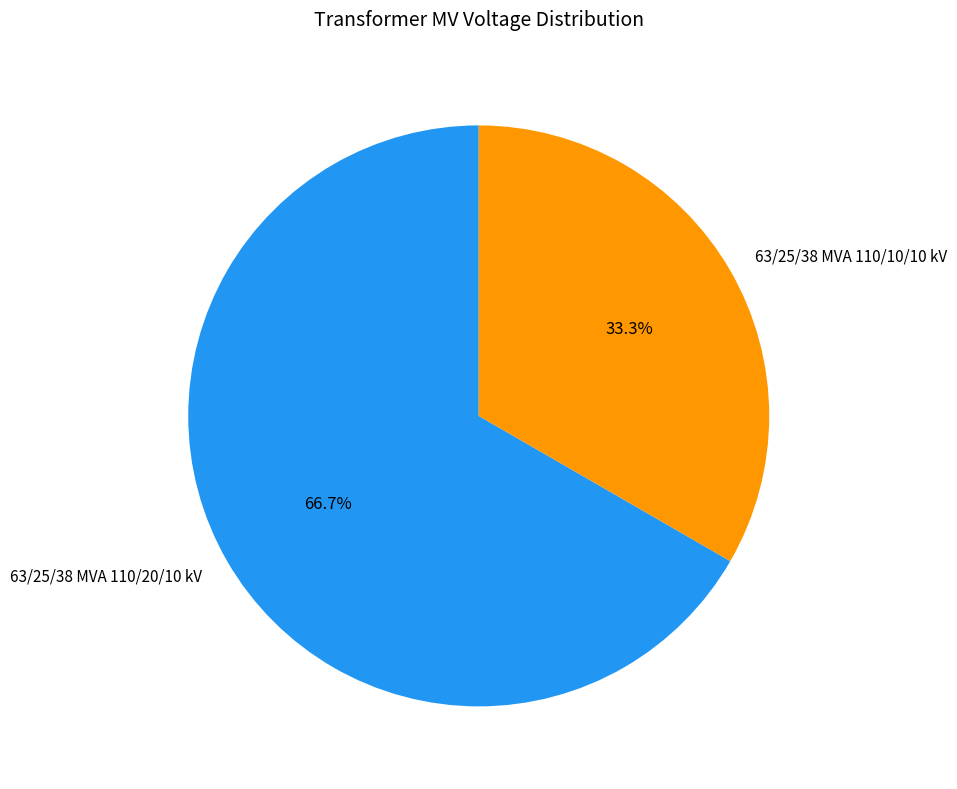

What is the smallest slice in the pie chart?

63/25/38 MVA 110/10/10 kV